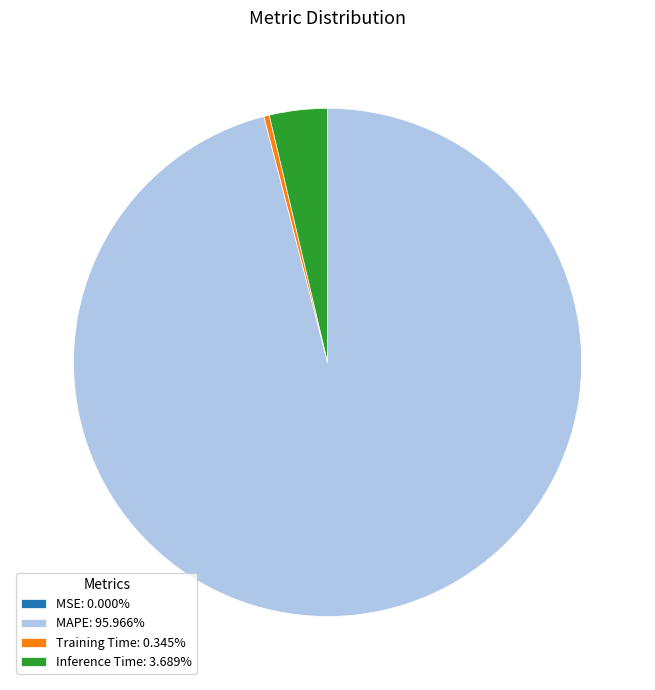

Does any single category account for the majority?

Yes